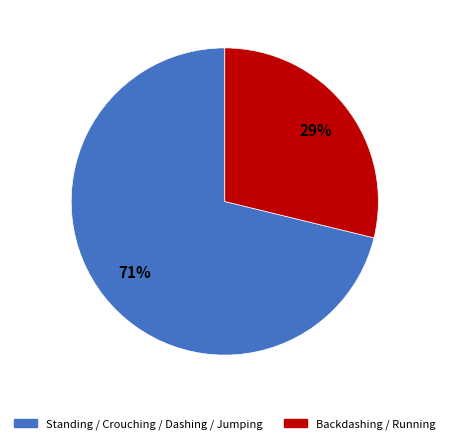

Count the number of slices in the pie.

2